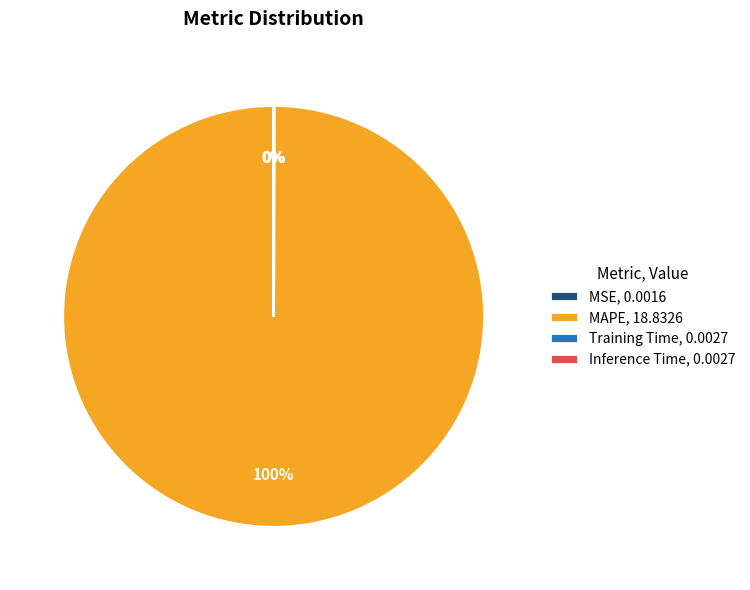

To the nearest percent, what is the average slice percentage?

25%